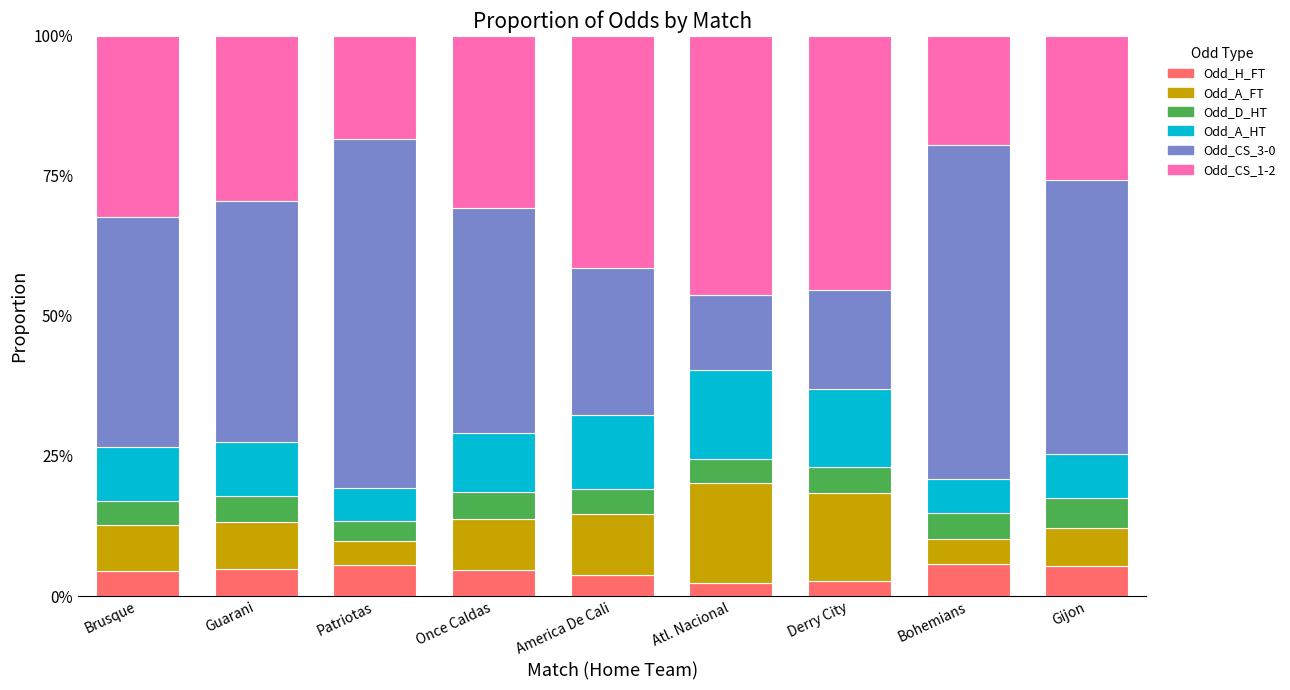

Rank the series by their maximum value, from highest to lowest.

Odd_CS_3-0, Odd_CS_1-2, Odd_A_FT, Odd_A_HT, Odd_H_FT, Odd_D_HT